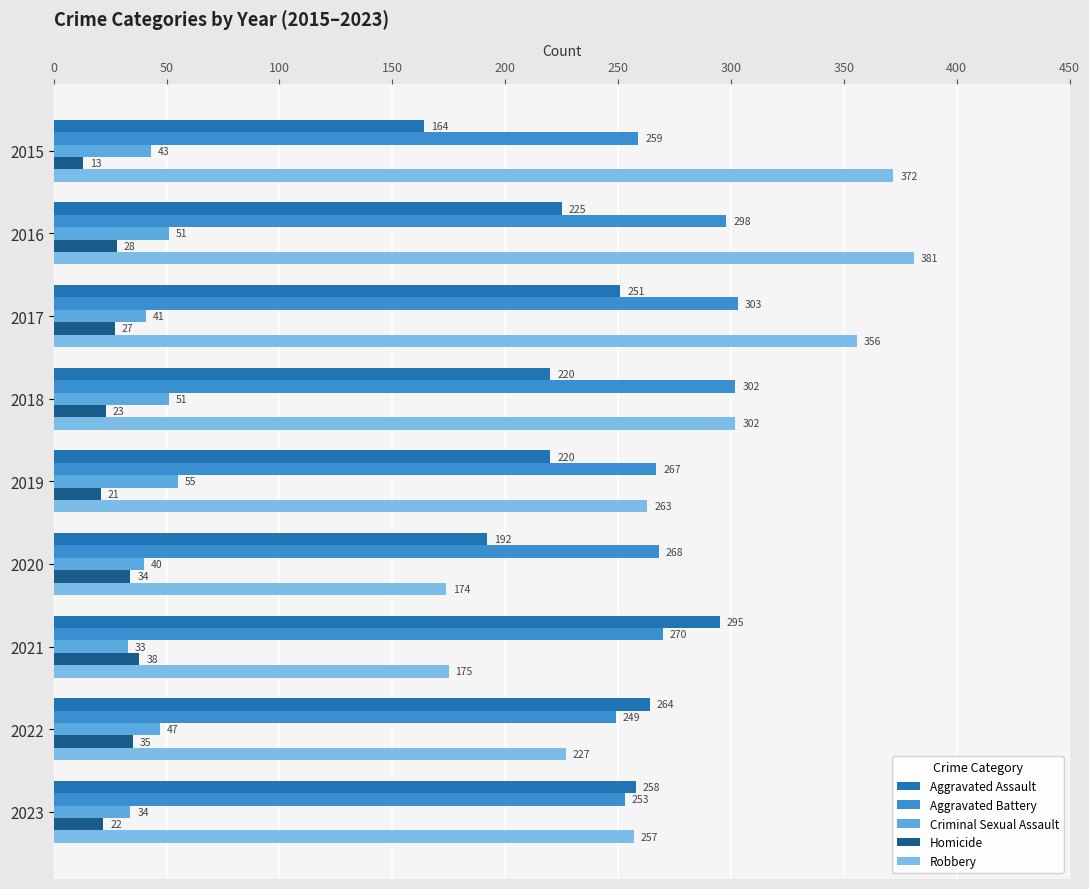

What is the smallest value displayed?

13